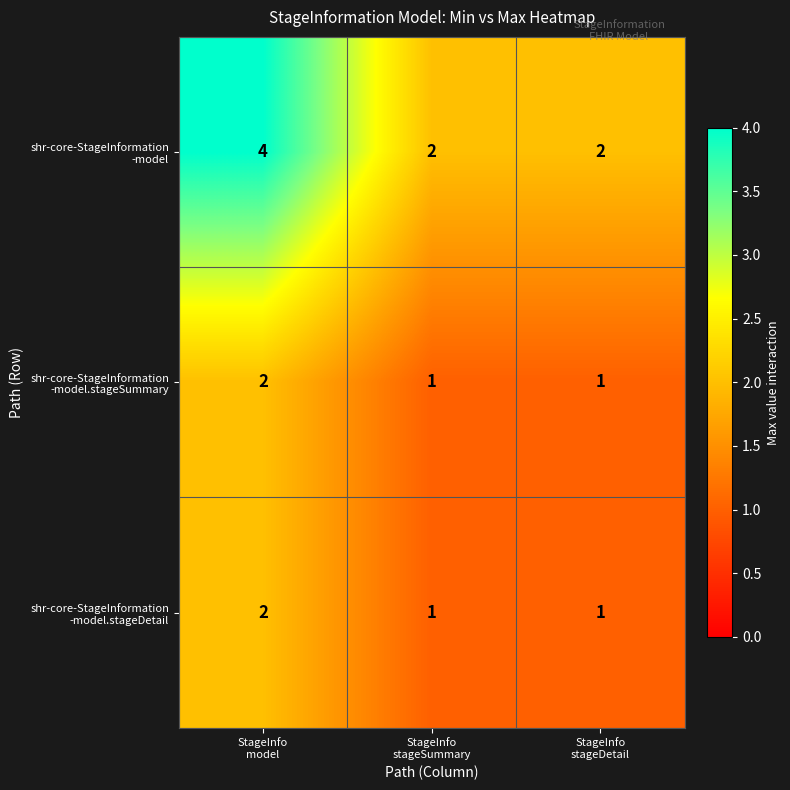

What is the smallest value displayed?

1